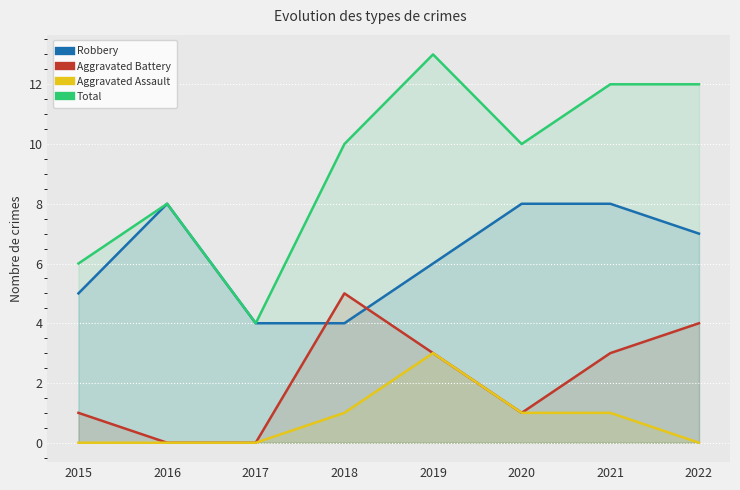

What is the highest value of the Robbery series?

8